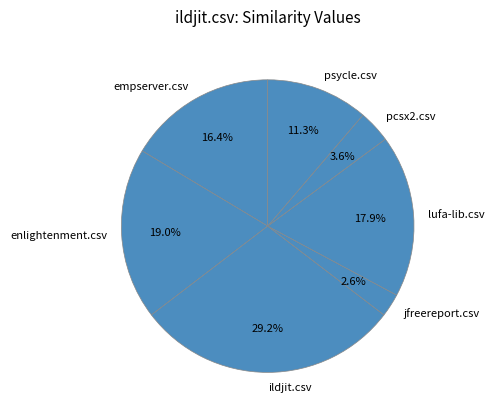

Which has a higher value, psycle.csv or pcsx2.csv?

psycle.csv